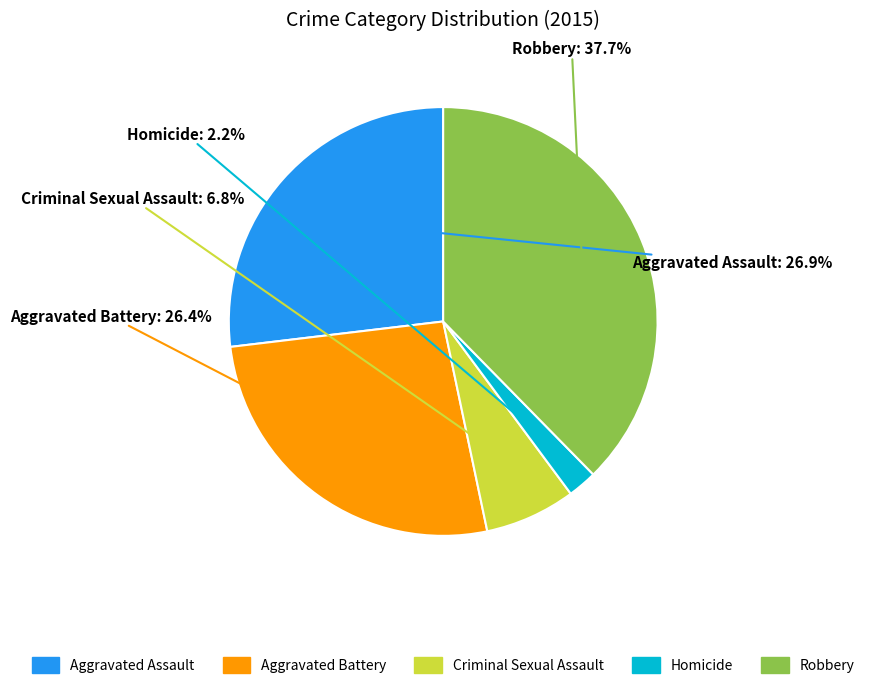

To the nearest percent, what is the difference between the largest and smallest slice percentages?

35%